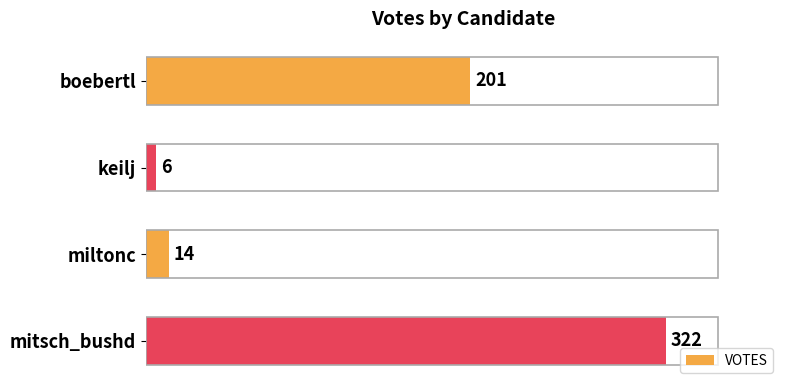

What is the greatest value displayed?

322